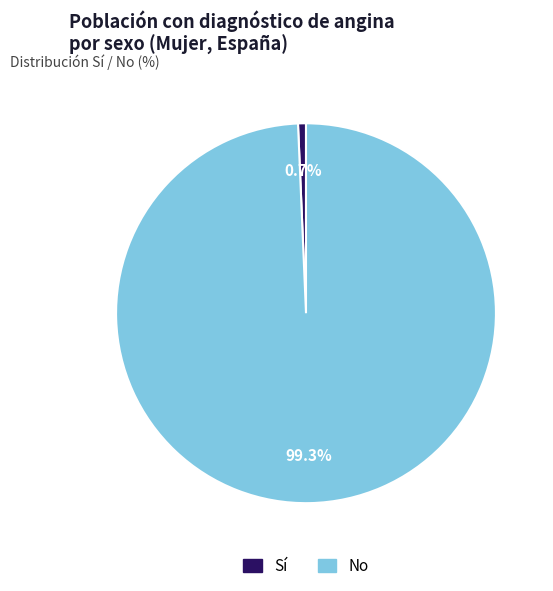

Does any single category account for the majority?

Yes